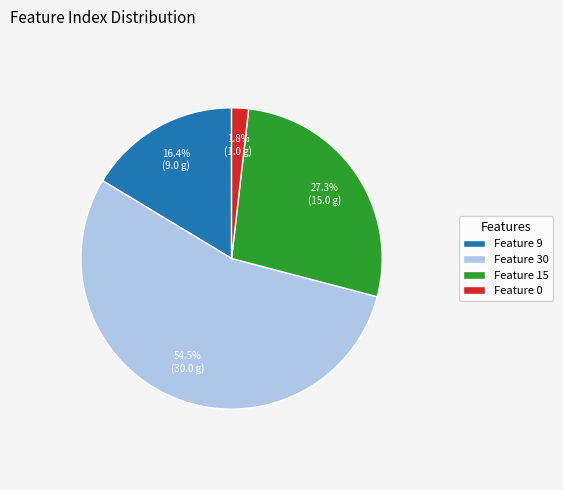

Between Feature 30 and Feature 9, which is larger?

Feature 30